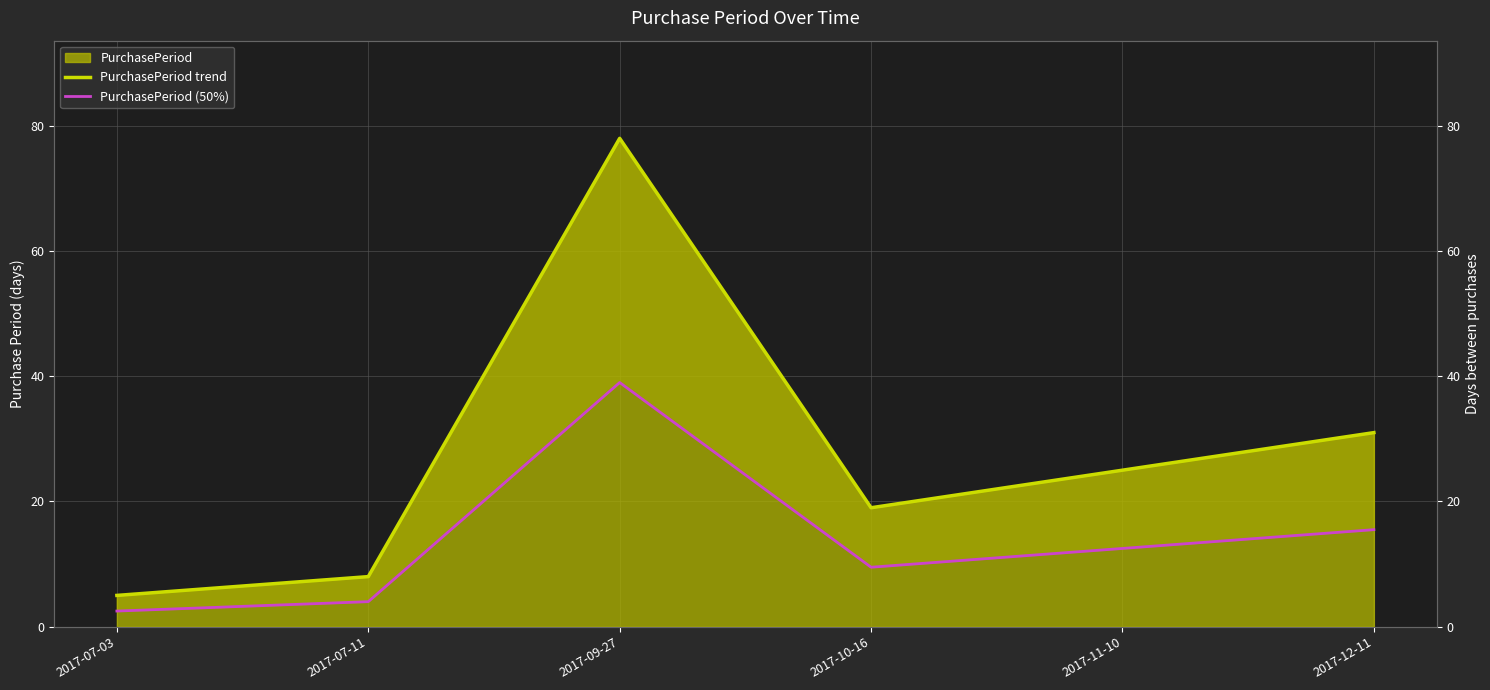

Which category has the highest value across all series?

2017-09-27